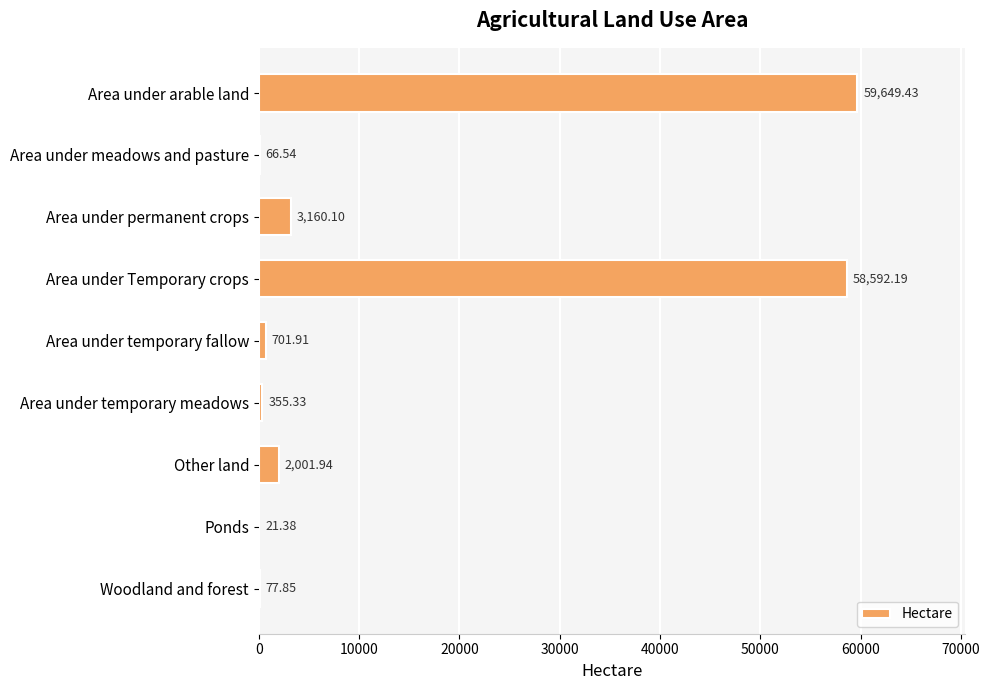

How many distinct data groups are displayed?

1